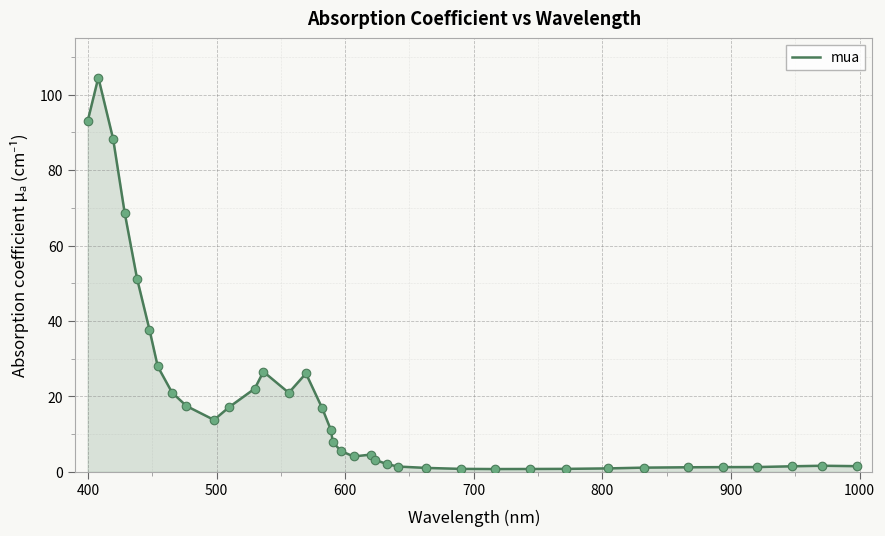

What is the greatest value displayed?

104.6